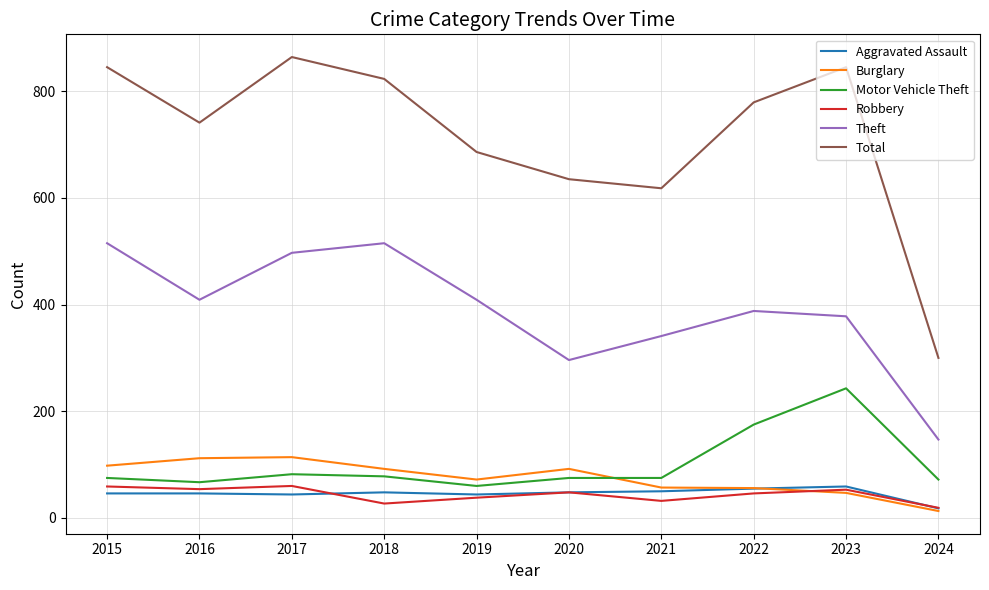

Which label corresponds to the largest value in the chart?

2017